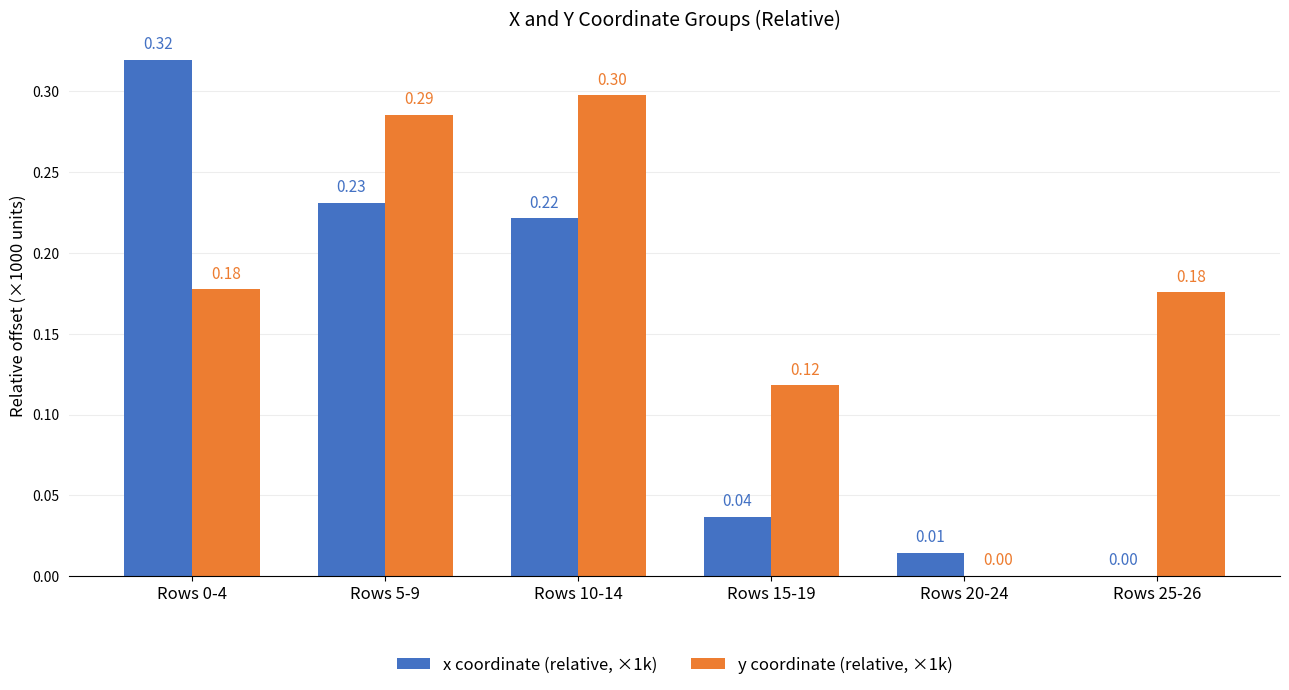

What is the sum of the x coordinate (relative, ×1k) values at Rows 15-19 and Rows 0-4?

0.4